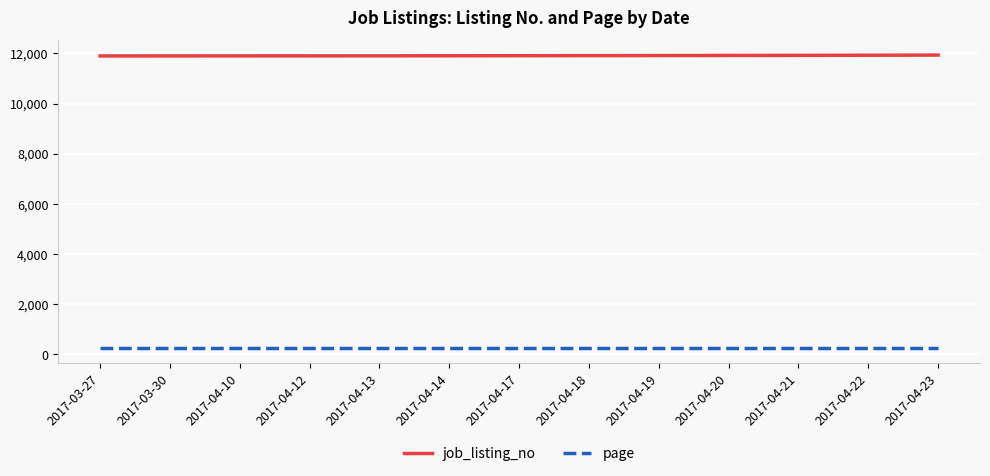

What is the average value of the job_listing_no series?

11913.6